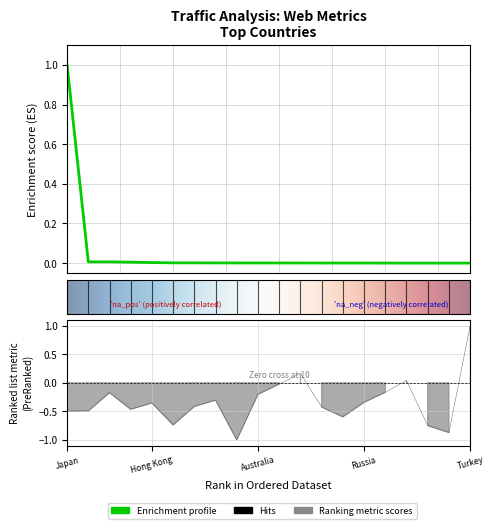

What is the greatest value displayed?

1.0